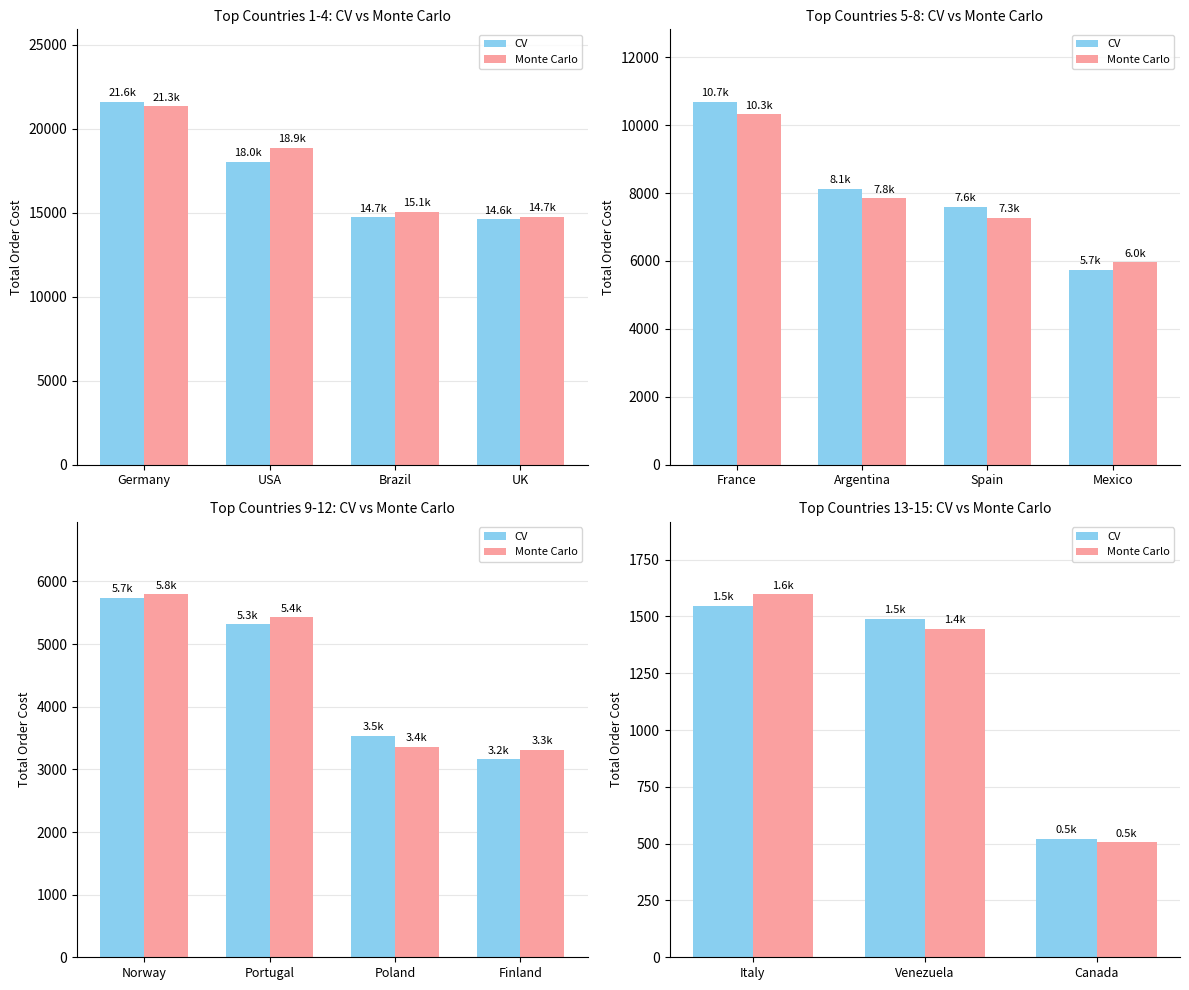

What are all the series names shown in the legend?

CV, Monte Carlo